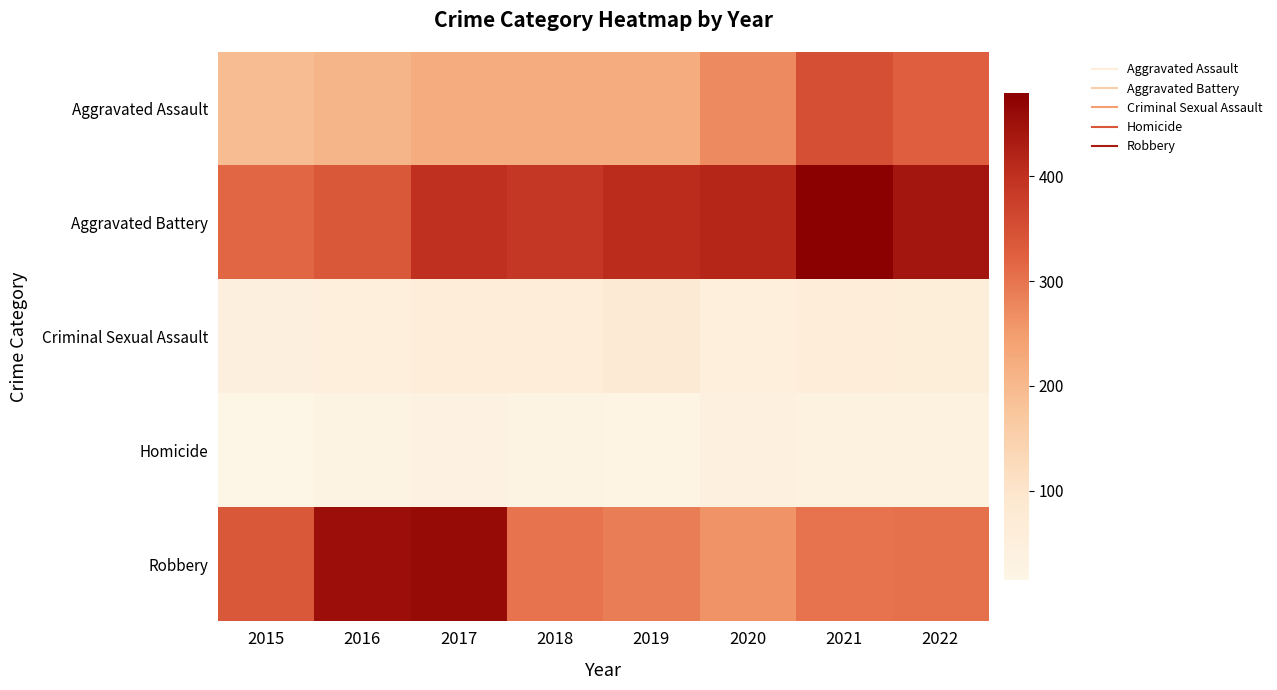

List the series in order of their peak value, highest first.

Aggravated Battery, Robbery, Aggravated Assault, Criminal Sexual Assault, Homicide